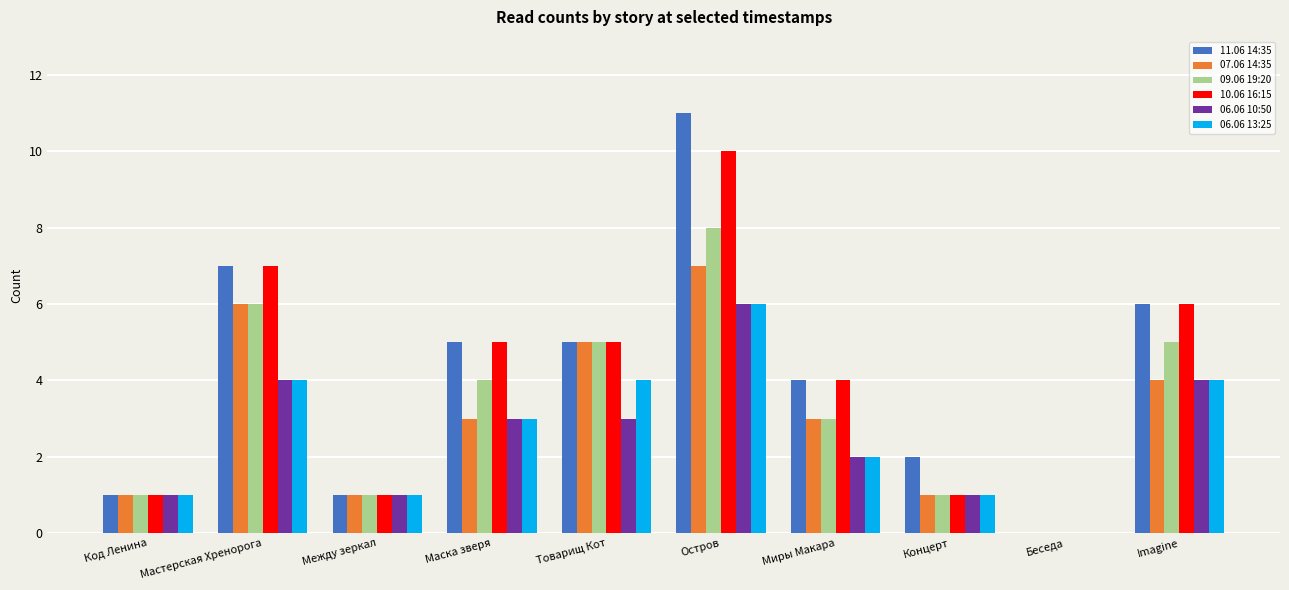

What is the sum of all 10.06 16:15 values?

40